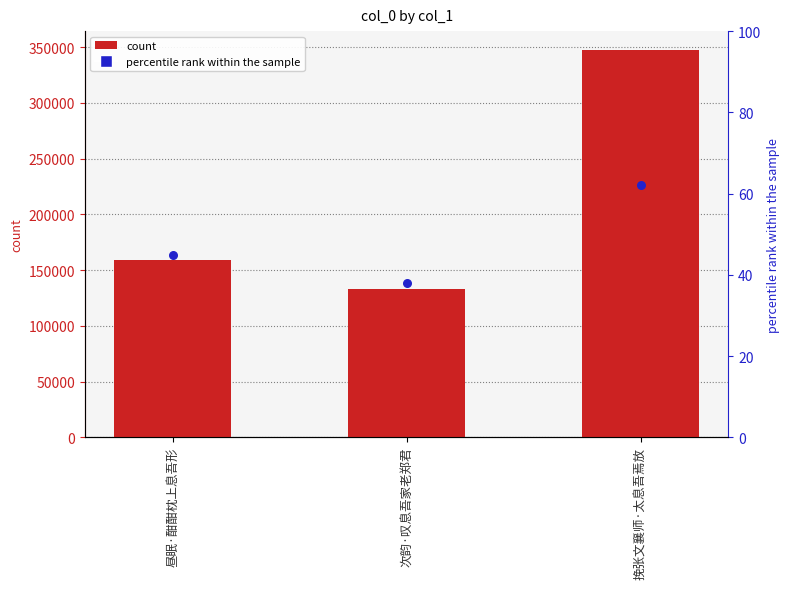

At how many categories does at least one series exceed 126210?

3